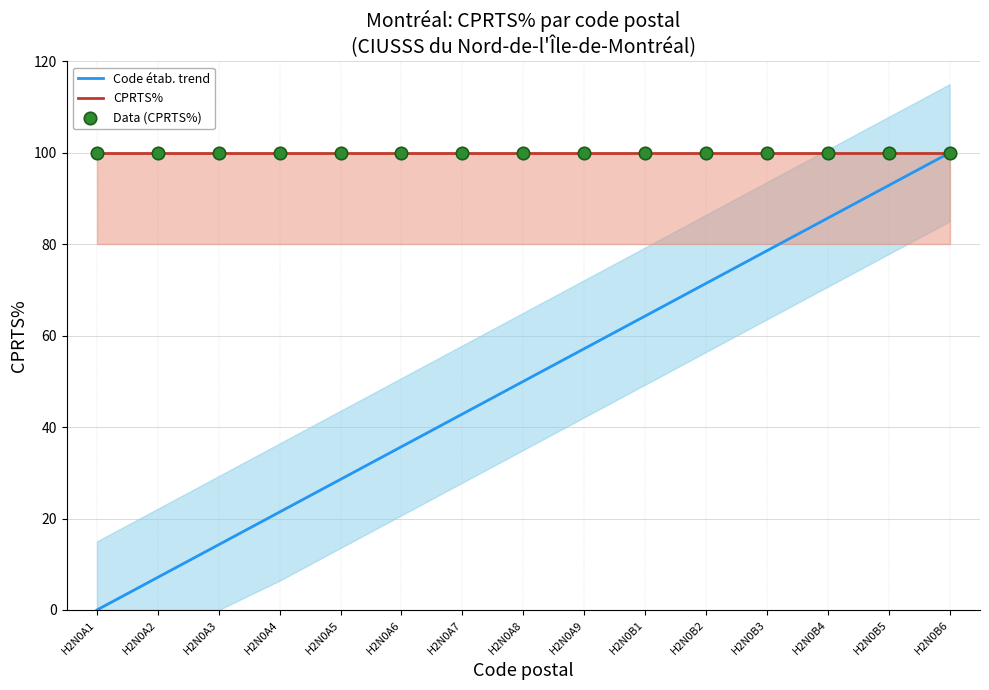

What is the total value across all series at H2N0A3?

214.3